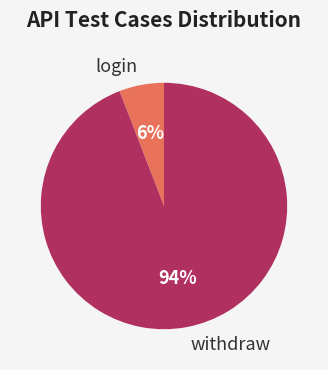

The withdraw slice represents 99% of the pie. True or false?

False